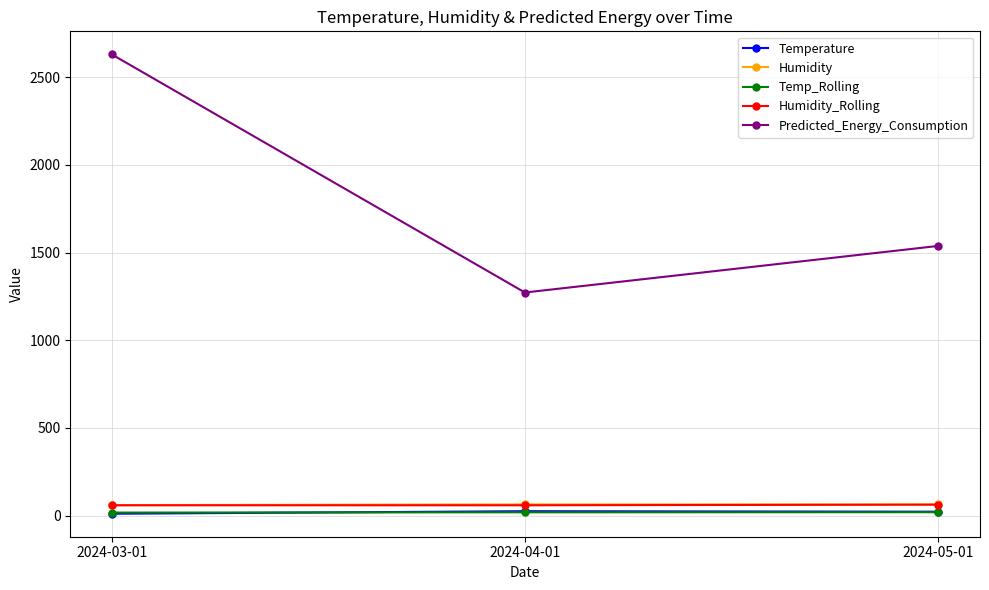

What is the average value of the Predicted_Energy_Consumption series?

1813.8